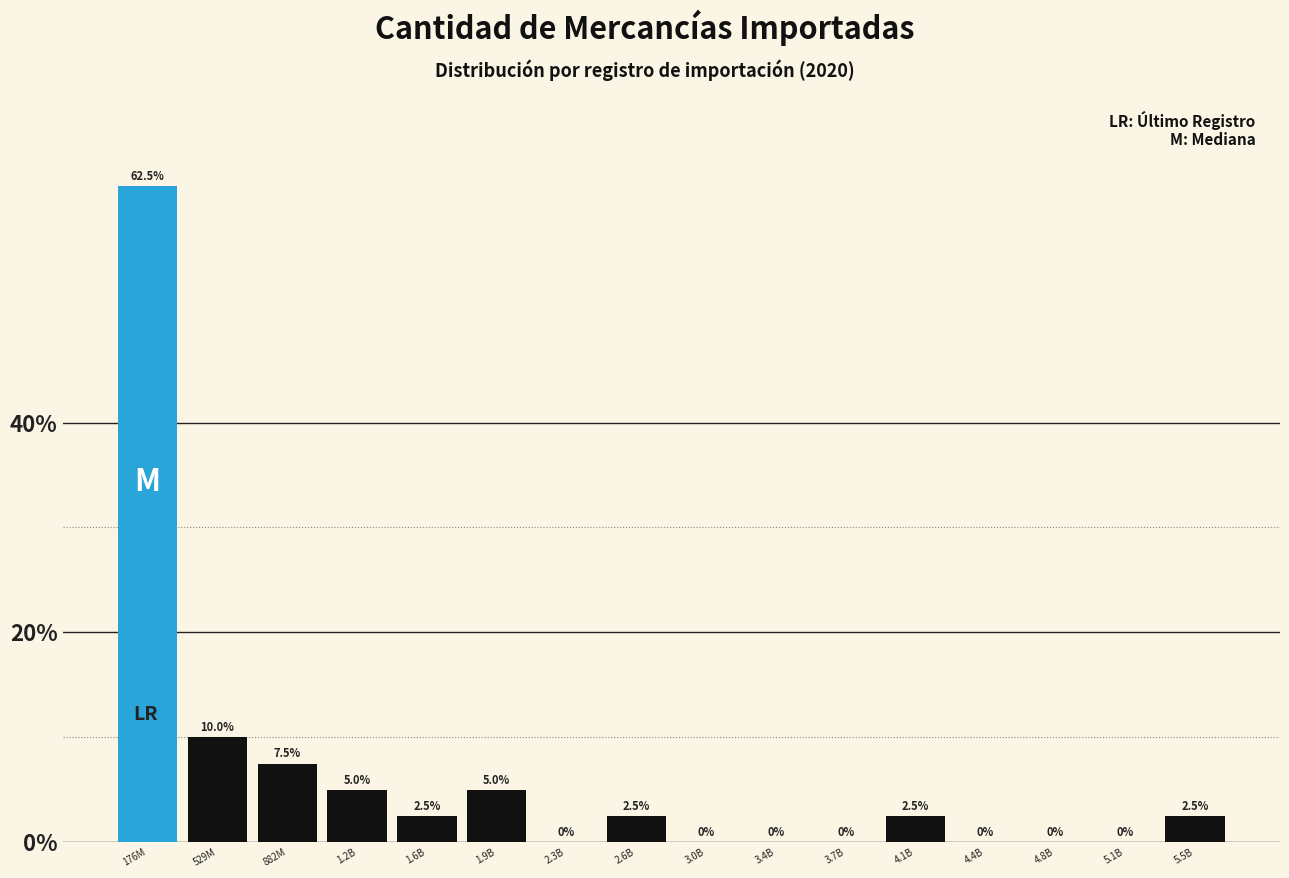

Reading left to right, list all the values displayed in this chart.

176M=62.5	529M=10.0	882M=7.5	1.2B=5.0	1.6B=2.5	1.9B=5.0	2.3B=0.0	2.6B=2.5	3.0B=0.0	3.4B=0.0	3.7B=0.0	4.1B=2.5	4.4B=0.0	4.8B=0.0	5.1B=0.0	5.5B=2.5